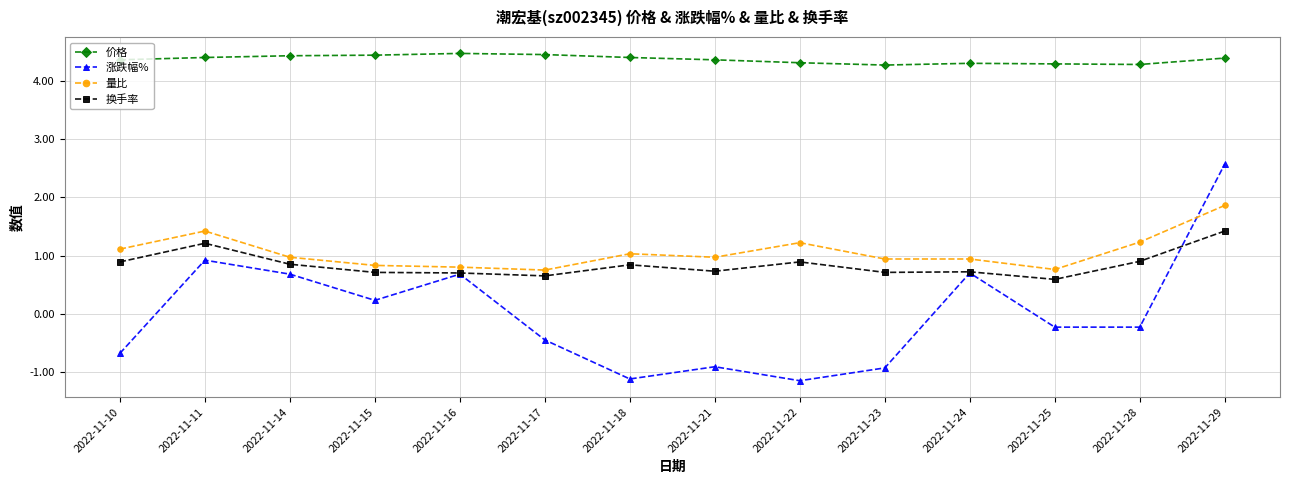

True or false: 价格 and 涨跌幅% cross at least once.

False